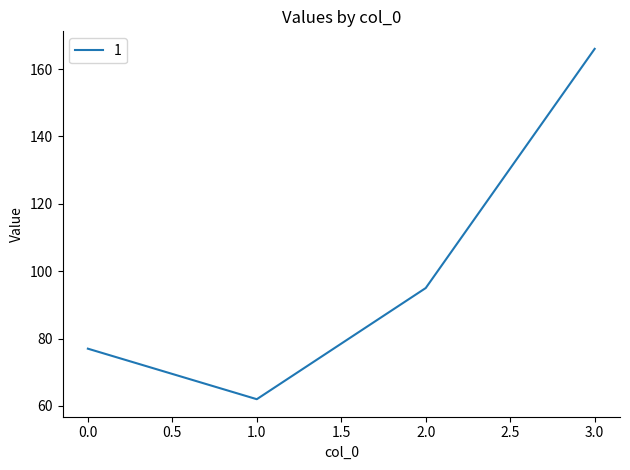

What is the difference between the values at 2.0 and 1.0?

33